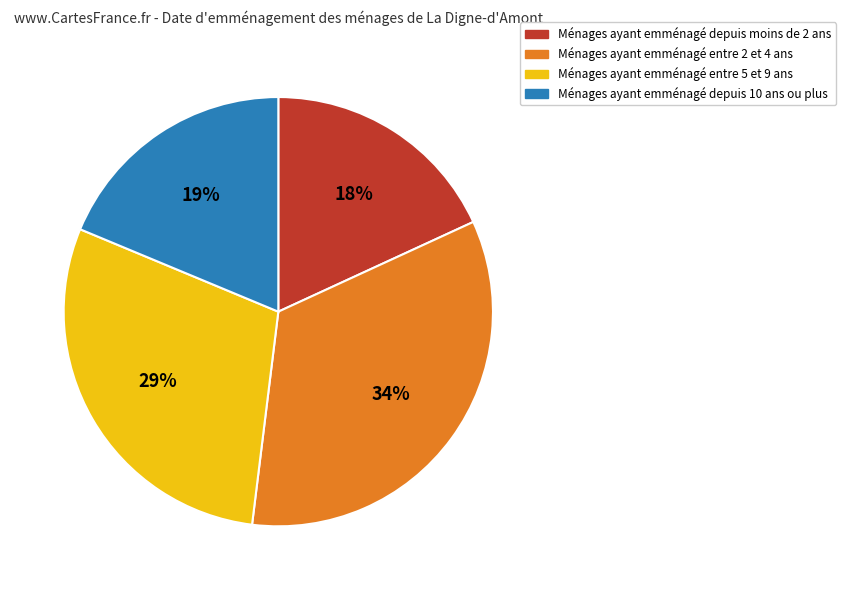

To the nearest percent, what is the difference between the largest and smallest slice percentages?

16%